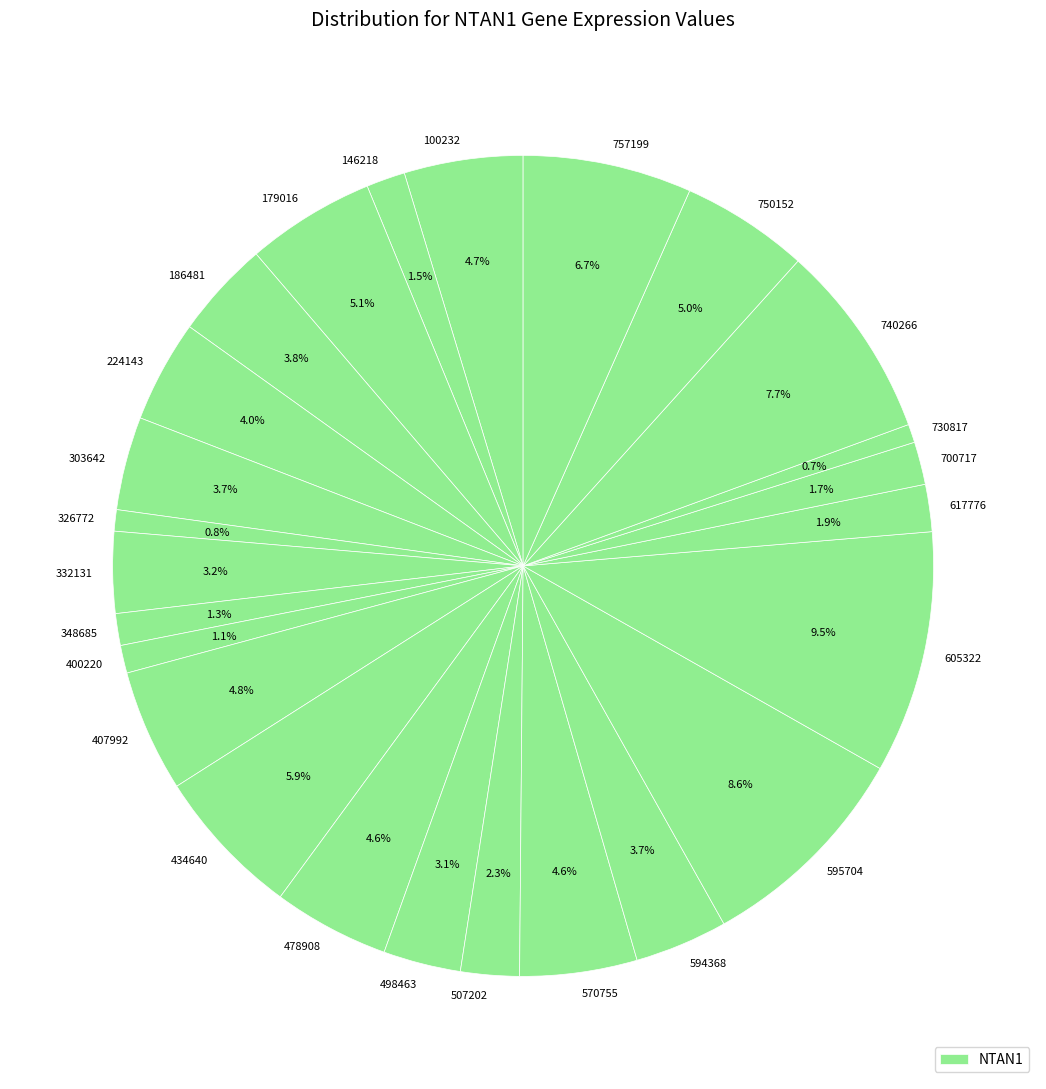

To the nearest percent, what is the combined percentage of 400220 and 740266?

9%